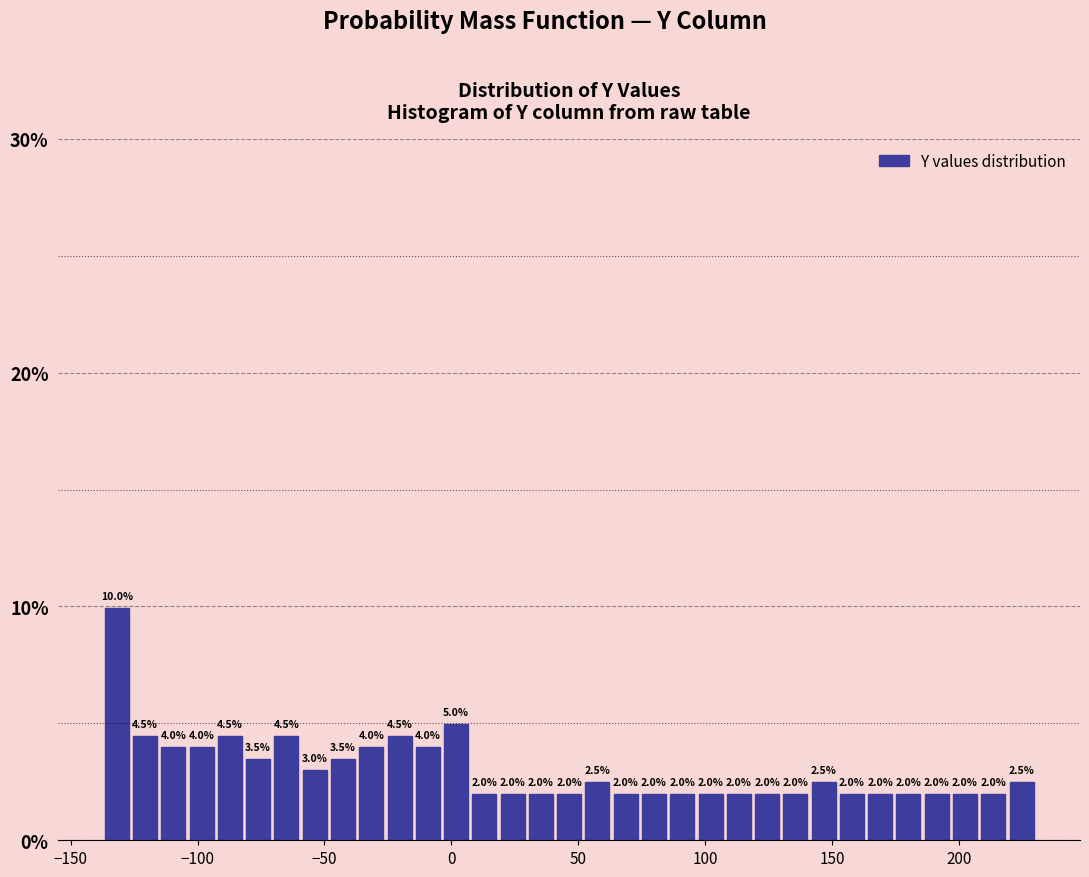

Around what value on the x-axis is the tallest bar? Give the approximate position of its centre, as read against the axis.

-130